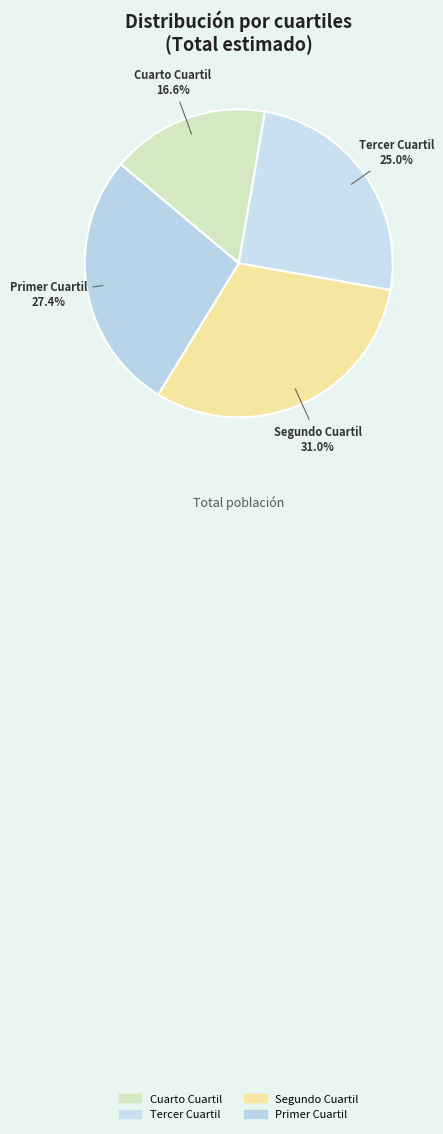

Is there a majority slice in this chart?

No